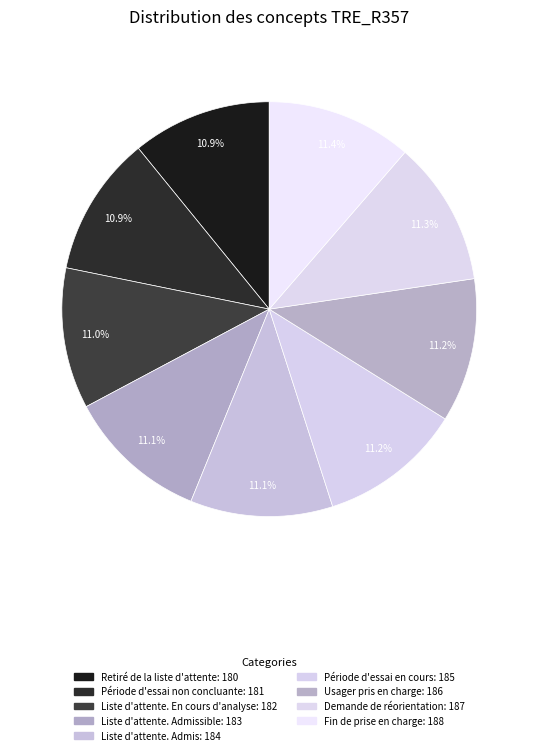

How many segments does this pie chart have?

9